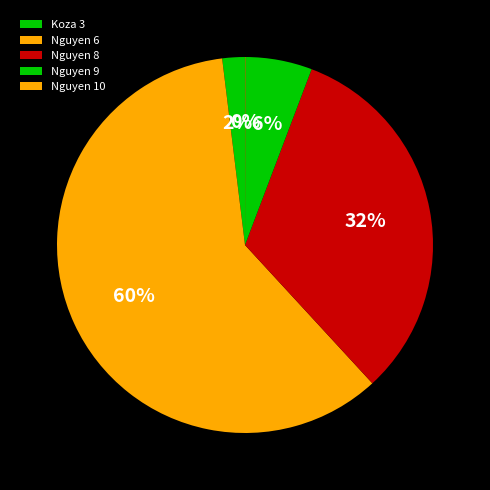

To the nearest percent, what percentage of the pie is Nguyen 9?

6%